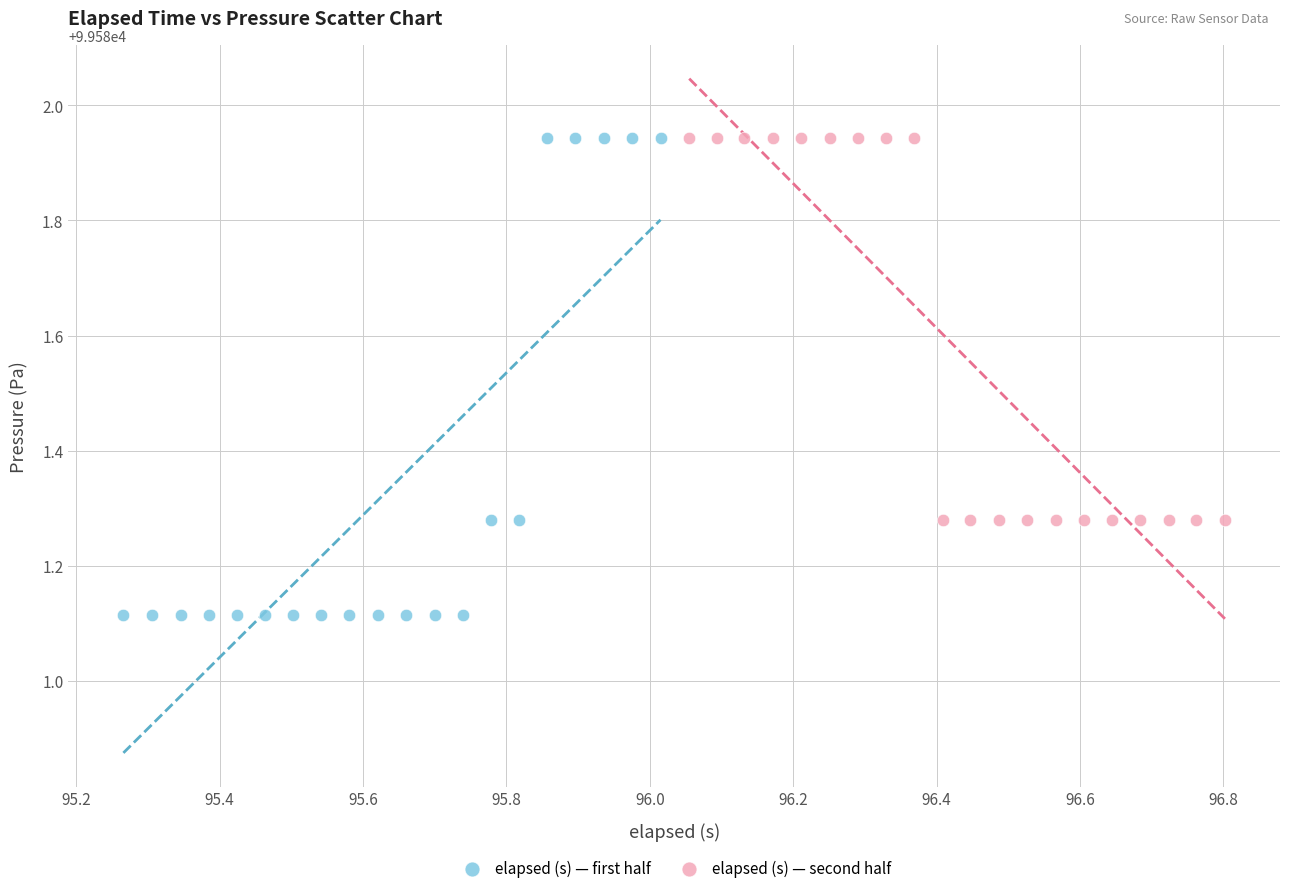

Which series has the widest spread of Y values?

elapsed (s) — first half